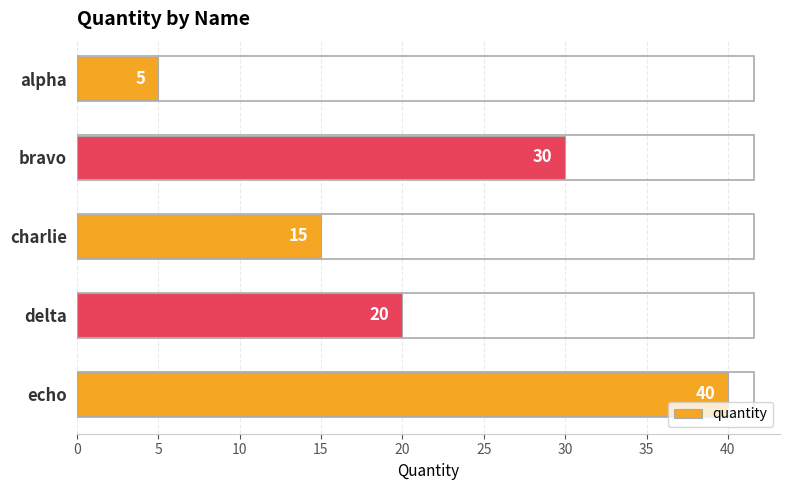

What is the approximate value at delta?

20